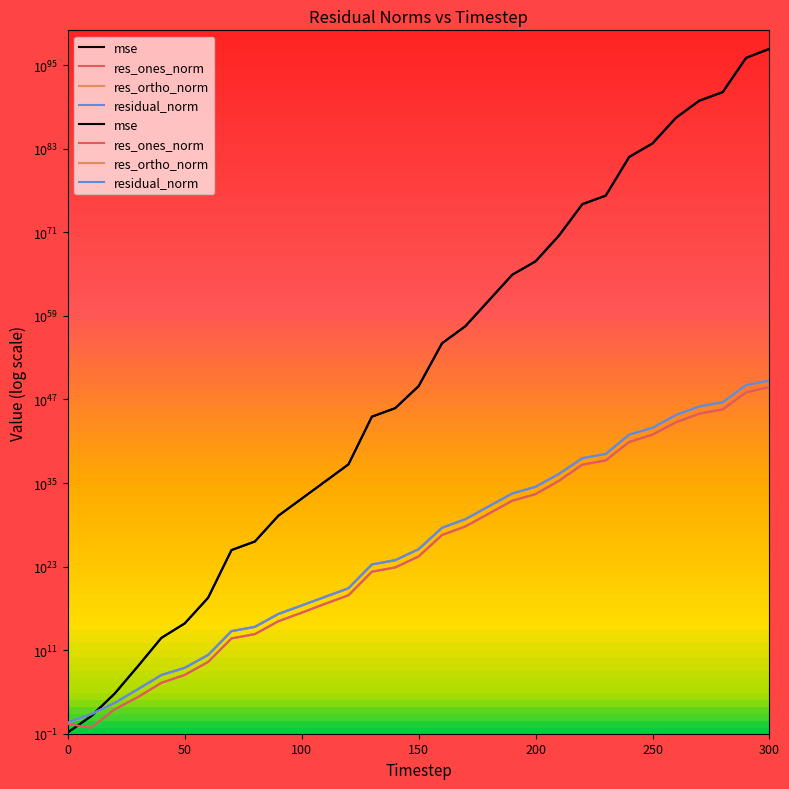

Which series has the largest total across all categories?

mse